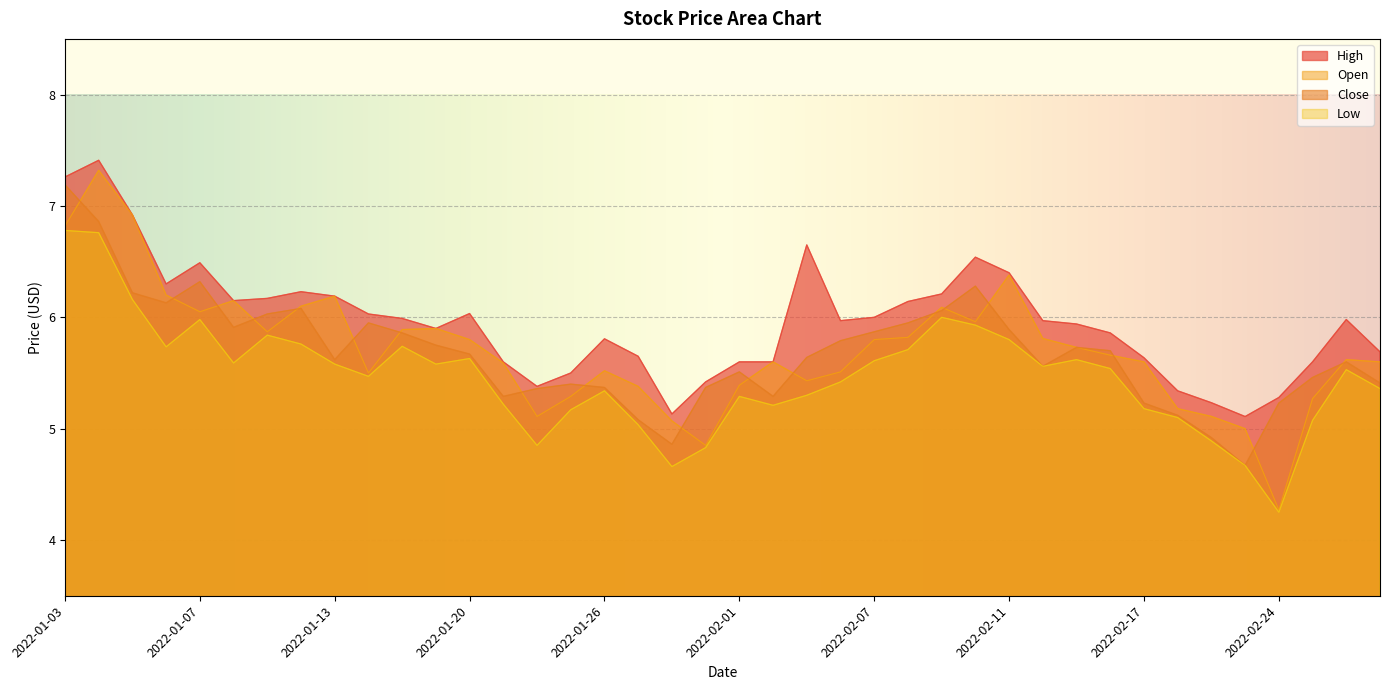

Reading left to right, extract all data points from this chart.

High: 2022-01-03=7.3	2022-01-04=7.4	2022-01-05=6.9	2022-01-06=6.3	2022-01-07=6.5	2022-01-10=6.2	2022-01-11=6.2	2022-01-12=6.2	2022-01-13=6.2	2022-01-14=6.0	2022-01-18=6.0	2022-01-19=5.9	2022-01-20=6.0	2022-01-21=5.6	2022-01-24=5.4	2022-01-25=5.5	2022-01-26=5.8	2022-01-27=5.7	2022-01-28=5.1	2022-01-31=5.4	2022-02-01=5.6	2022-02-02=5.6	2022-02-03=6.7	2022-02-04=6.0	2022-02-07=6.0	2022-02-08=6.1	2022-02-09=6.2	2022-02-10=6.5	2022-02-11=6.4	2022-02-14=6.0	2022-02-15=5.9	2022-02-16=5.9	2022-02-17=5.6	2022-02-18=5.3	2022-02-22=5.2	2022-02-23=5.1	2022-02-24=5.3	2022-02-25=5.6	2022-02-28=6.0	2022-03-01=5.7
Close: 2022-01-03=7.2	2022-01-04=6.9	2022-01-05=6.2	2022-01-06=6.1	2022-01-07=6.3	2022-01-10=5.9	2022-01-11=6.0	2022-01-12=6.1	2022-01-13=5.6	2022-01-14=6.0	2022-01-18=5.9	2022-01-19=5.8	2022-01-20=5.7	2022-01-21=5.3	2022-01-24=5.4	2022-01-25=5.4	2022-01-26=5.4	2022-01-27=5.1	2022-01-28=4.9	2022-01-31=5.4	2022-02-01=5.5	2022-02-02=5.3	2022-02-03=5.6	2022-02-04=5.8	2022-02-07=5.9	2022-02-08=6.0	2022-02-09=6.1	2022-02-10=6.3	2022-02-11=5.9	2022-02-14=5.6	2022-02-15=5.7	2022-02-16=5.7	2022-02-17=5.2	2022-02-18=5.1	2022-02-22=4.9	2022-02-23=4.7	2022-02-24=5.2	2022-02-25=5.5	2022-02-28=5.6	2022-03-01=5.4
Low: 2022-01-03=6.8	2022-01-04=6.8	2022-01-05=6.2	2022-01-06=5.7	2022-01-07=6.0	2022-01-10=5.6	2022-01-11=5.8	2022-01-12=5.8	2022-01-13=5.6	2022-01-14=5.5	2022-01-18=5.7	2022-01-19=5.6	2022-01-20=5.6	2022-01-21=5.2	2022-01-24=4.8	2022-01-25=5.2	2022-01-26=5.3	2022-01-27=5.0	2022-01-28=4.7	2022-01-31=4.8	2022-02-01=5.3	2022-02-02=5.2	2022-02-03=5.3	2022-02-04=5.4	2022-02-07=5.6	2022-02-08=5.7	2022-02-09=6.0	2022-02-10=5.9	2022-02-11=5.8	2022-02-14=5.6	2022-02-15=5.6	2022-02-16=5.5	2022-02-17=5.2	2022-02-18=5.1	2022-02-22=4.9	2022-02-23=4.7	2022-02-24=4.2	2022-02-25=5.1	2022-02-28=5.5	2022-03-01=5.4
Open: 2022-01-03=6.8	2022-01-04=7.3	2022-01-05=6.9	2022-01-06=6.2	2022-01-07=6.0	2022-01-10=6.2	2022-01-11=5.9	2022-01-12=6.1	2022-01-13=6.2	2022-01-14=5.5	2022-01-18=5.9	2022-01-19=5.9	2022-01-20=5.8	2022-01-21=5.6	2022-01-24=5.1	2022-01-25=5.3	2022-01-26=5.5	2022-01-27=5.4	2022-01-28=5.1	2022-01-31=4.8	2022-02-01=5.4	2022-02-02=5.6	2022-02-03=5.4	2022-02-04=5.5	2022-02-07=5.8	2022-02-08=5.8	2022-02-09=6.1	2022-02-10=6.0	2022-02-11=6.4	2022-02-14=5.8	2022-02-15=5.7	2022-02-16=5.7	2022-02-17=5.6	2022-02-18=5.2	2022-02-22=5.1	2022-02-23=5.0	2022-02-24=4.3	2022-02-25=5.3	2022-02-28=5.6	2022-03-01=5.6